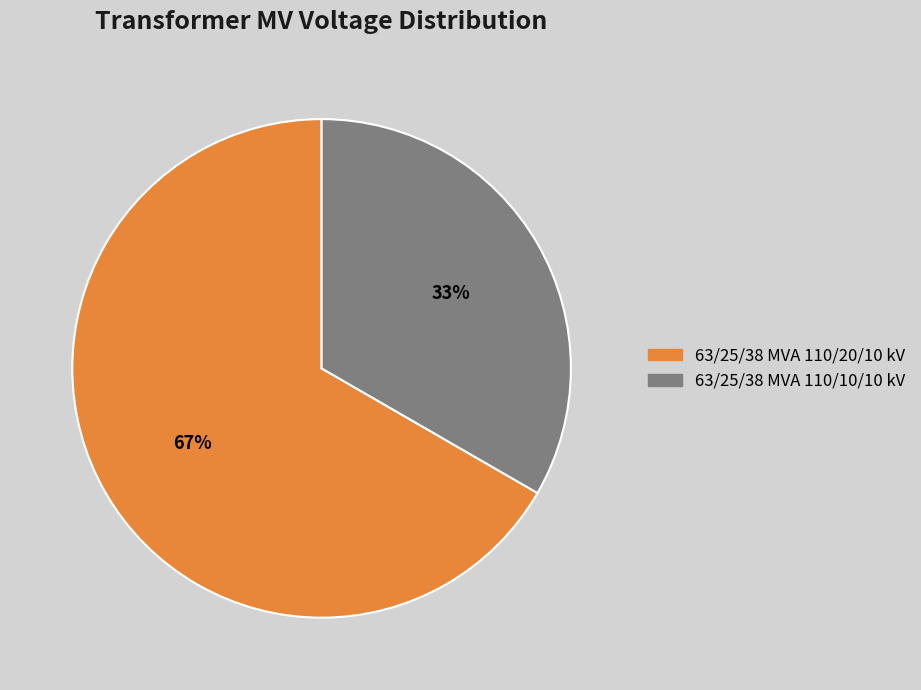

To the nearest percent, what portion does 63/25/38 MVA 110/20/10 kV represent?

67%